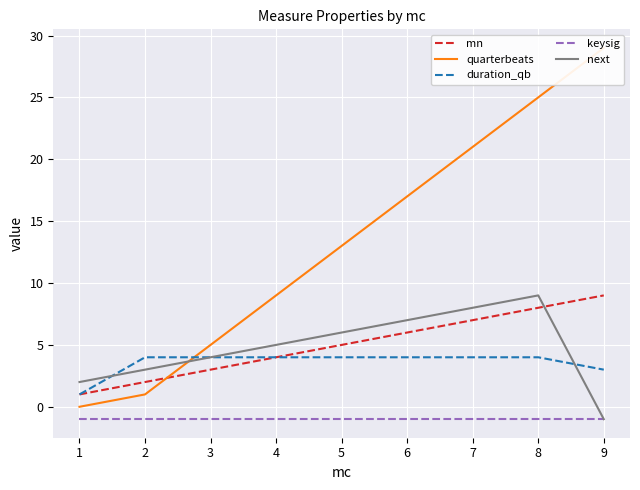

True or false: keysig and duration_qb cross at least once.

False